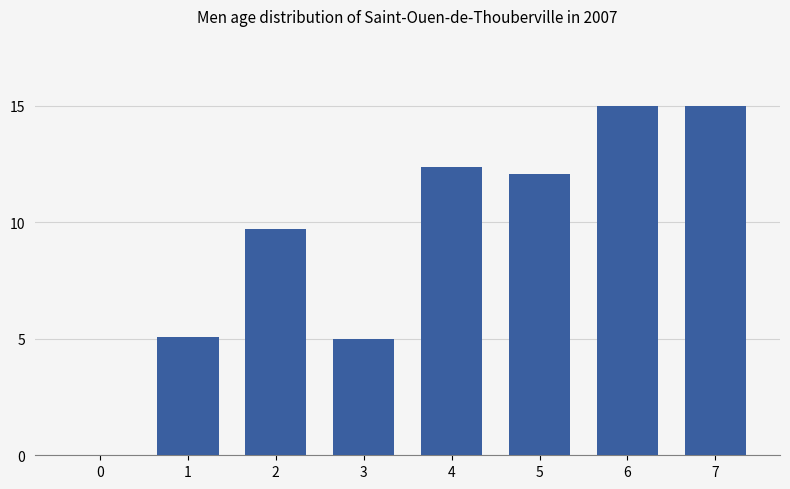

True or false: the data shows 20.0 at 5.

False